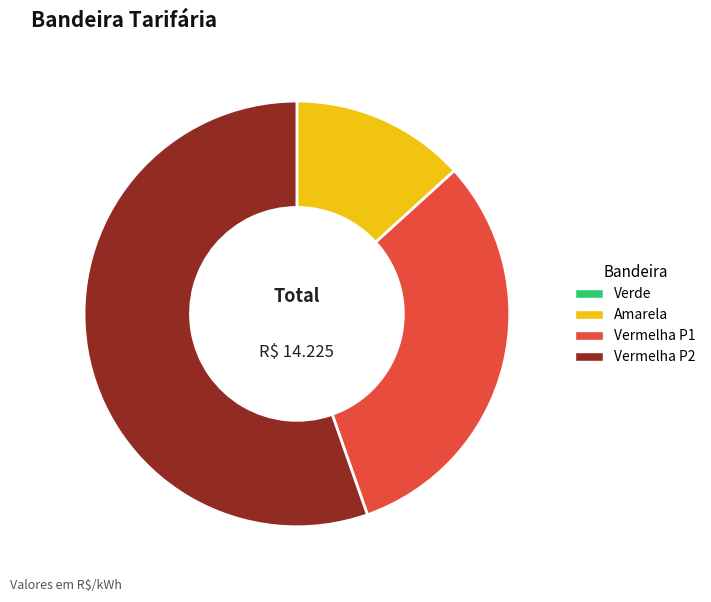

Count the number of slices in the pie.

3